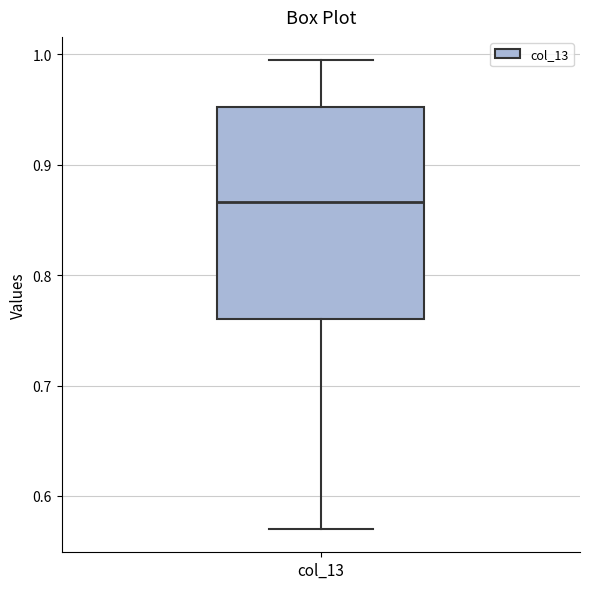

Read this box plot against the y-axis: the position of the median line, the range covered by the box, and the ends of both whiskers. The values are not printed on the chart, so give them approximately, as read against the axis.

median 0.87, box 0.76 to 0.95, whiskers 0.57 to 0.99